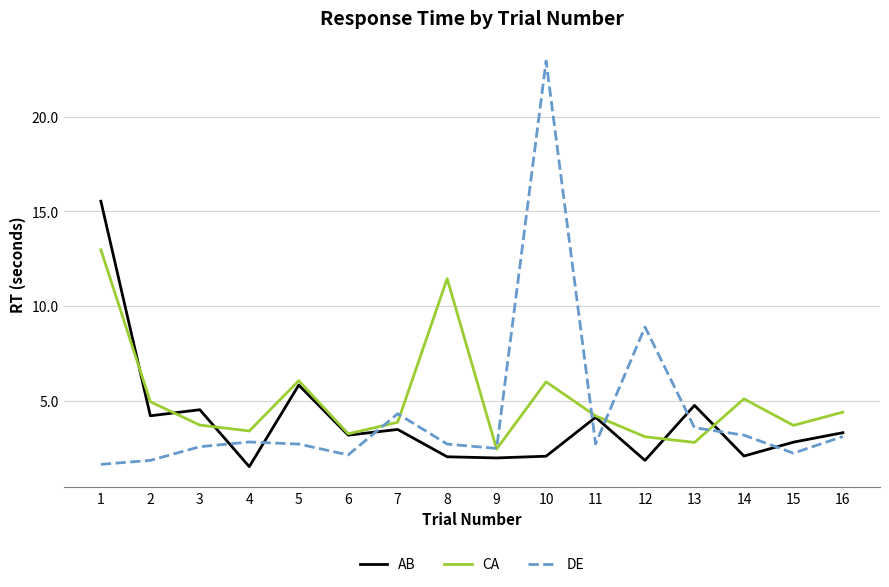

Which series has the widest spread of values?

DE